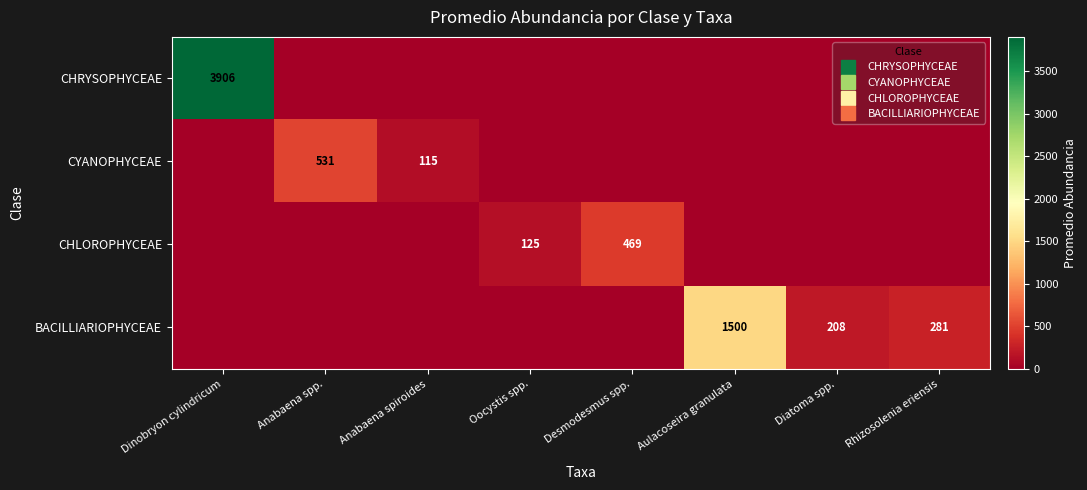

At which category is the sum across all series the highest?

Dinobryon cylindricum